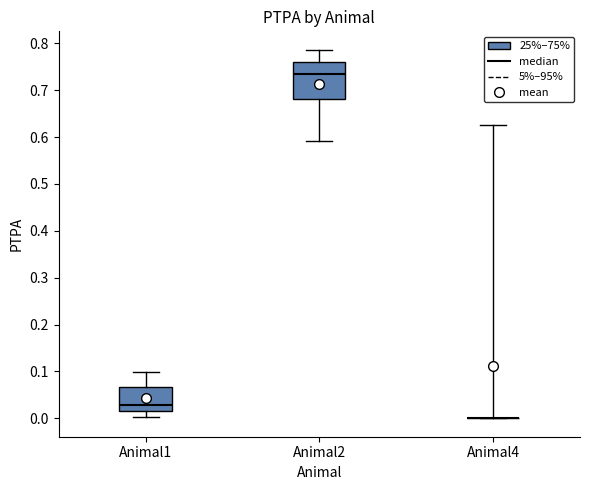

Reading left to right, transcribe this box plot: for each box, give where its median line is, the range the box spans, and where its two whiskers end, as read against the y-axis. The values are not printed on the chart, so give them approximately, as read against the axis.

Animal1: median 0.03, box 0.02 to 0.07, whiskers 0.00 to 0.10
Animal2: median 0.73, box 0.68 to 0.76, whiskers 0.59 to 0.79
Animal4: box collapsed to a line at 0.00, whiskers 0.00 to 0.63